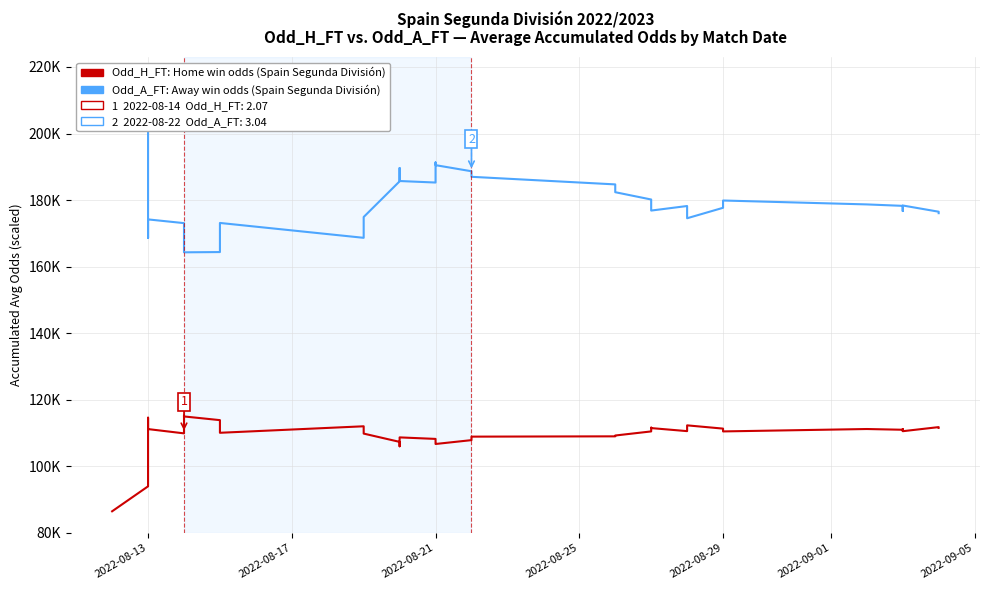

At which label does Odd_A_FT: Average away win odds (Spain Segunda División) first exceed 178224?

2022-08-13